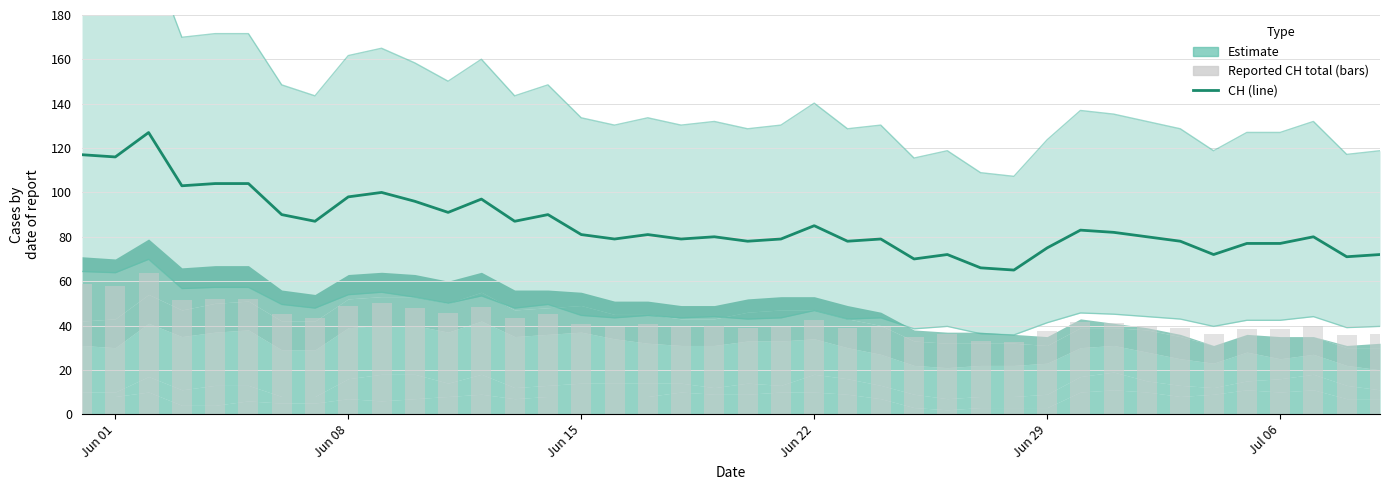

At which label does the data first exceed 81?

Jun 01